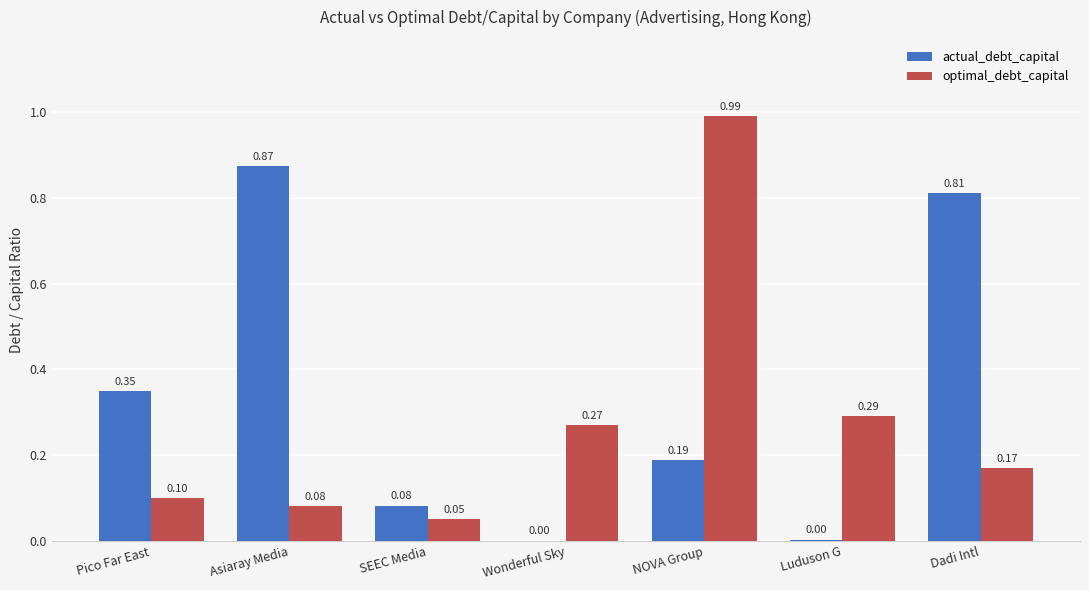

The actual_debt_capital series shows 0.3 at Dadi Intl. True or false?

False